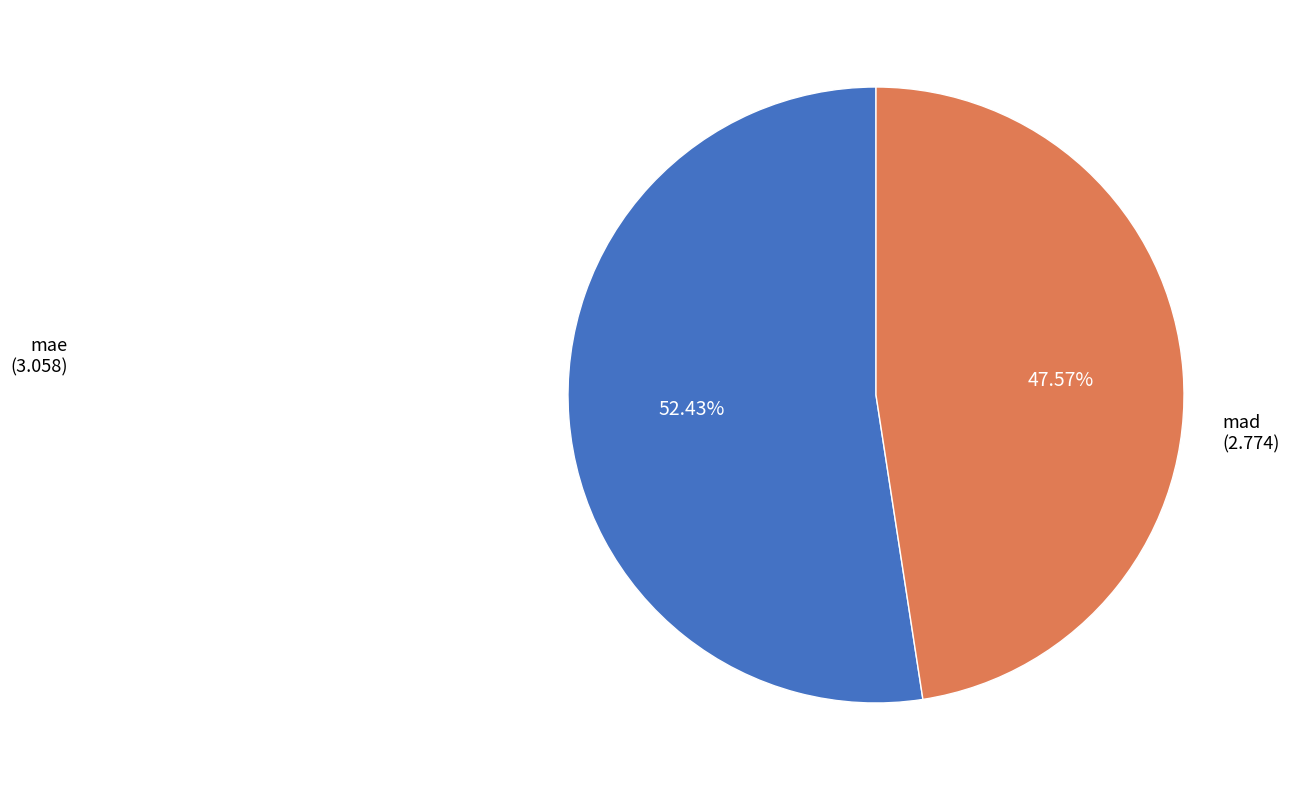

What is the ratio of the value at mad to the value at mae?

0.9